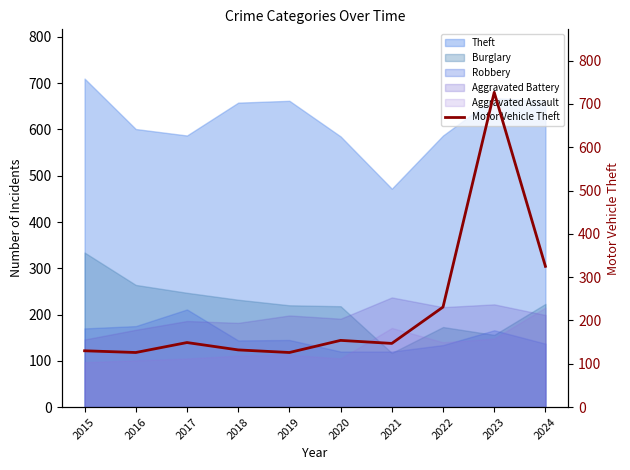

At which label does Theft reach its peak?

2015